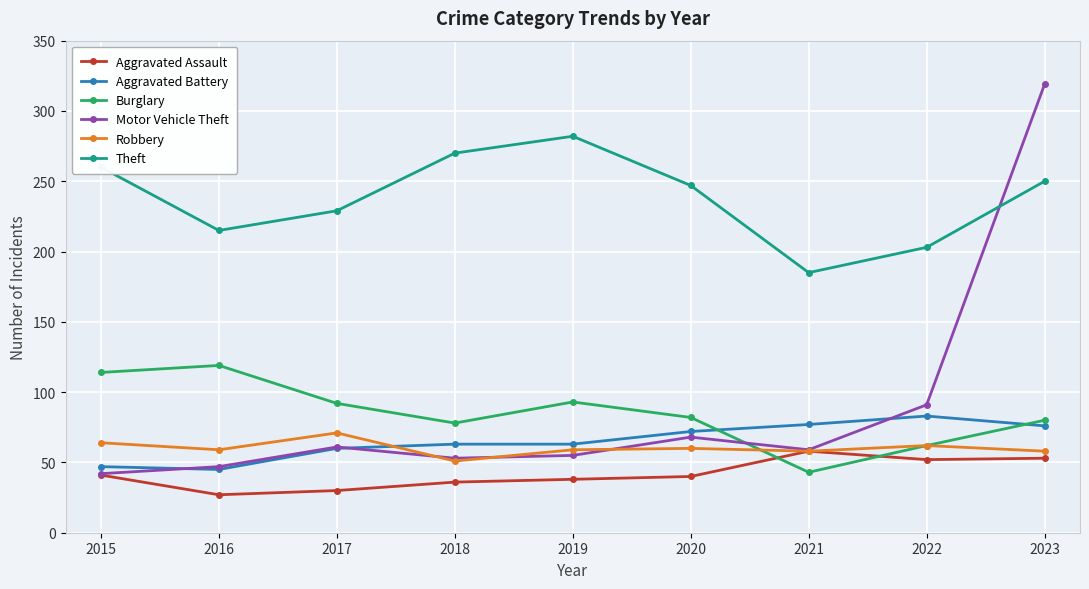

Where is Motor Vehicle Theft nearest to the value 180?

2022